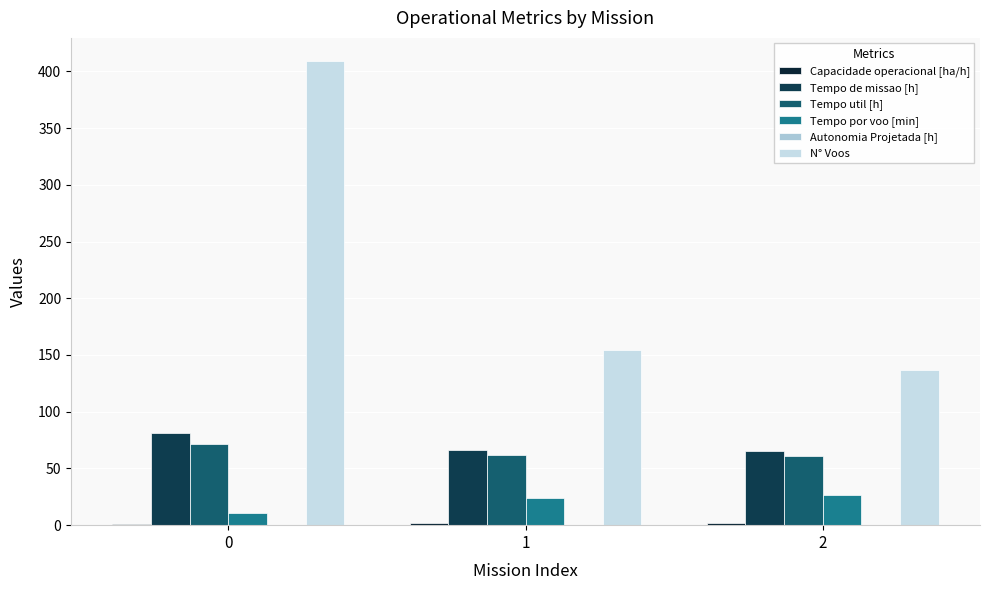

Are the bars horizontal?

No